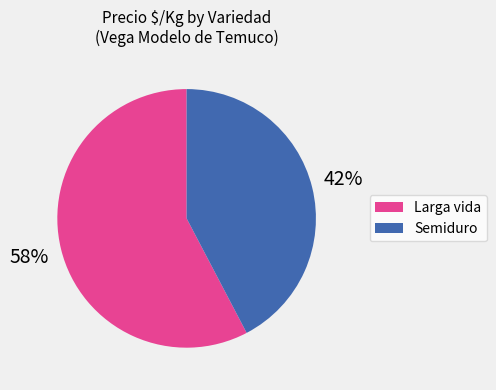

Between Larga vida and Semiduro, which is larger?

Larga vida